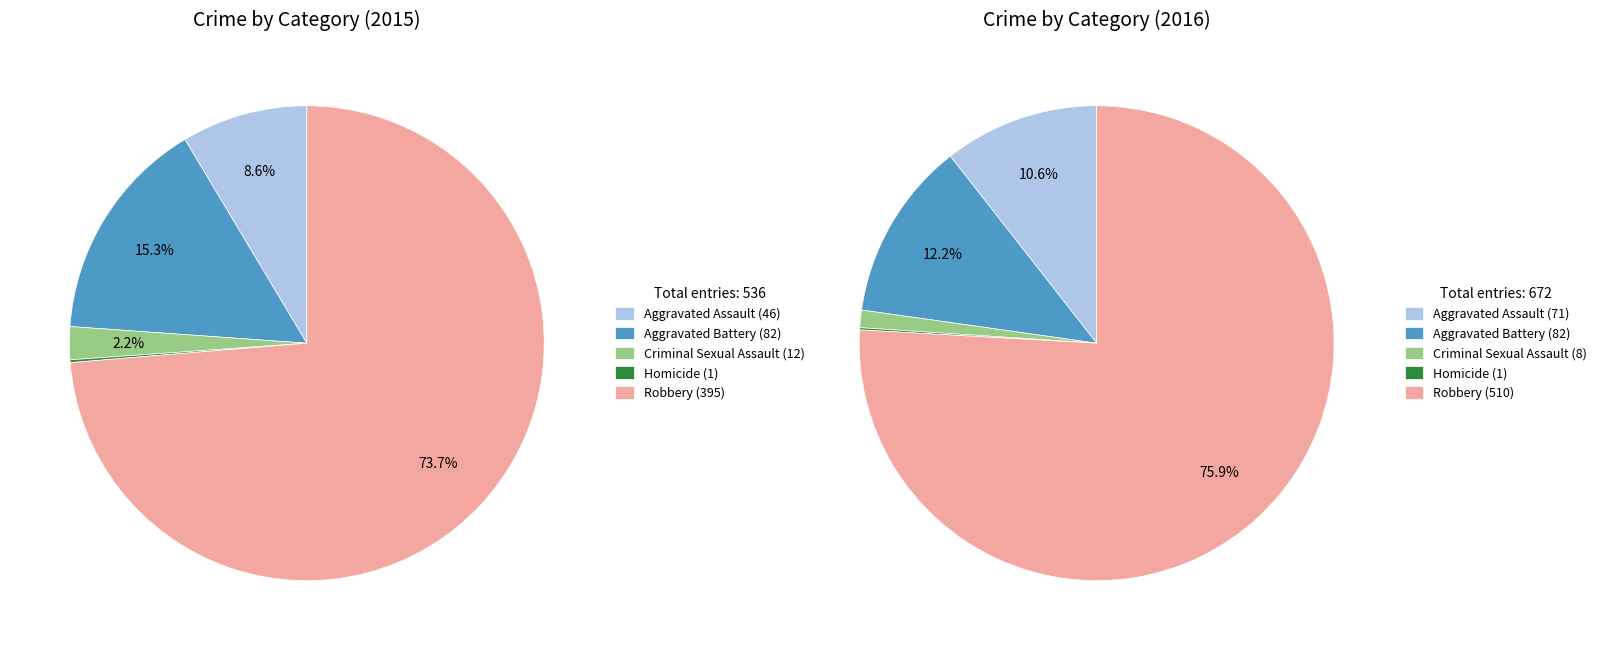

What is the change in value from Aggravated Assault to Criminal Sexual Assault?

-34